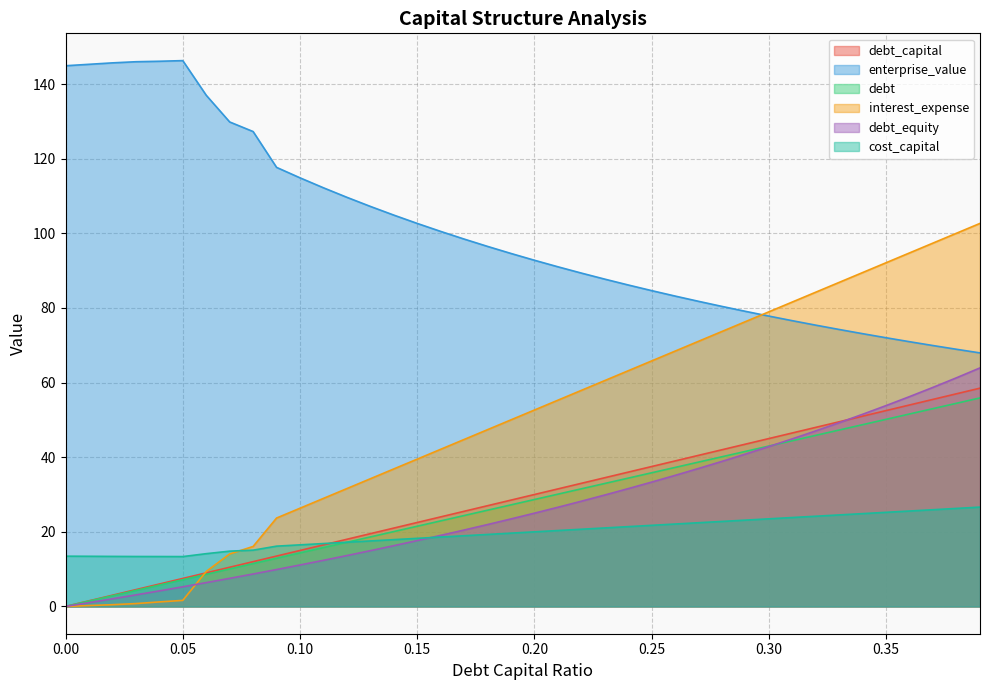

What is the sum of all debt values?

1117.7